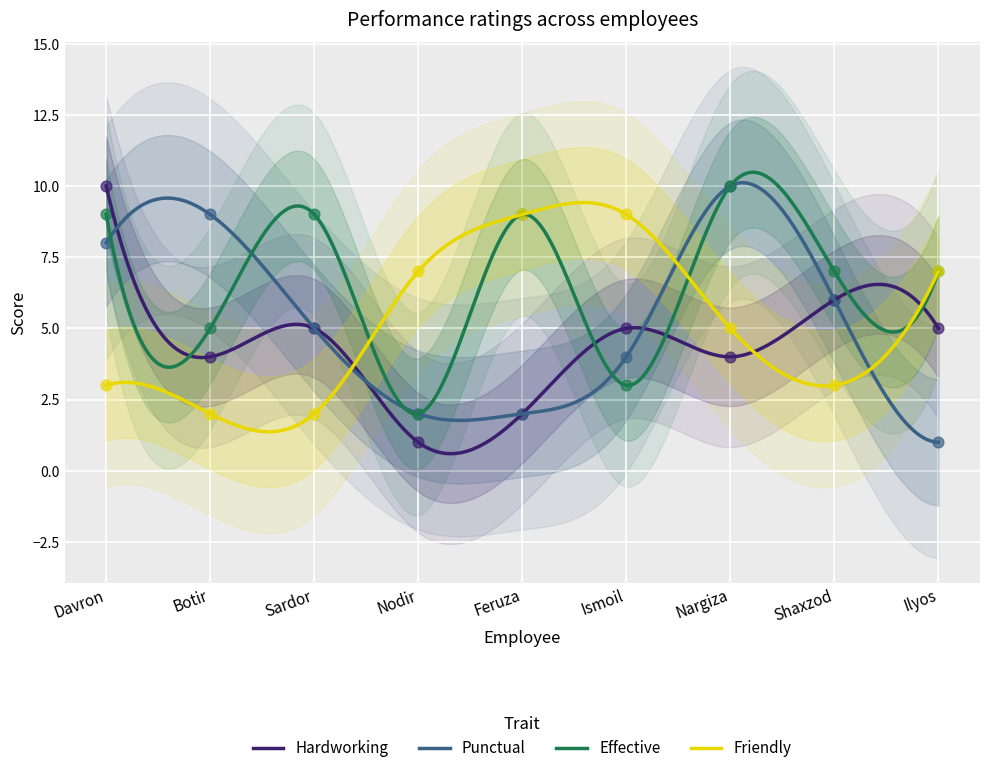

Which series has the largest total across all categories?

Effective